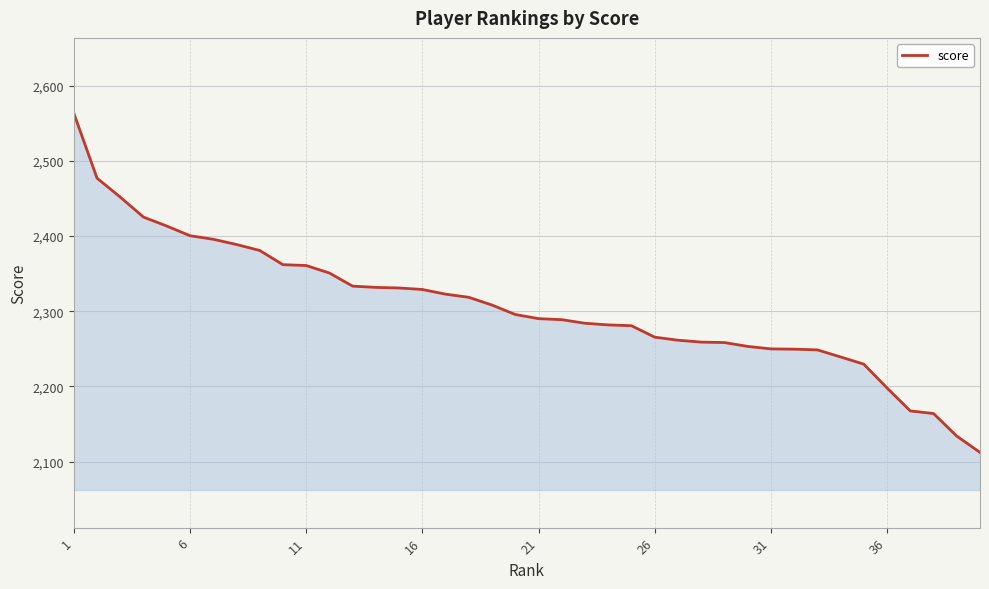

What is the difference between the second highest and second lowest values?

342.8